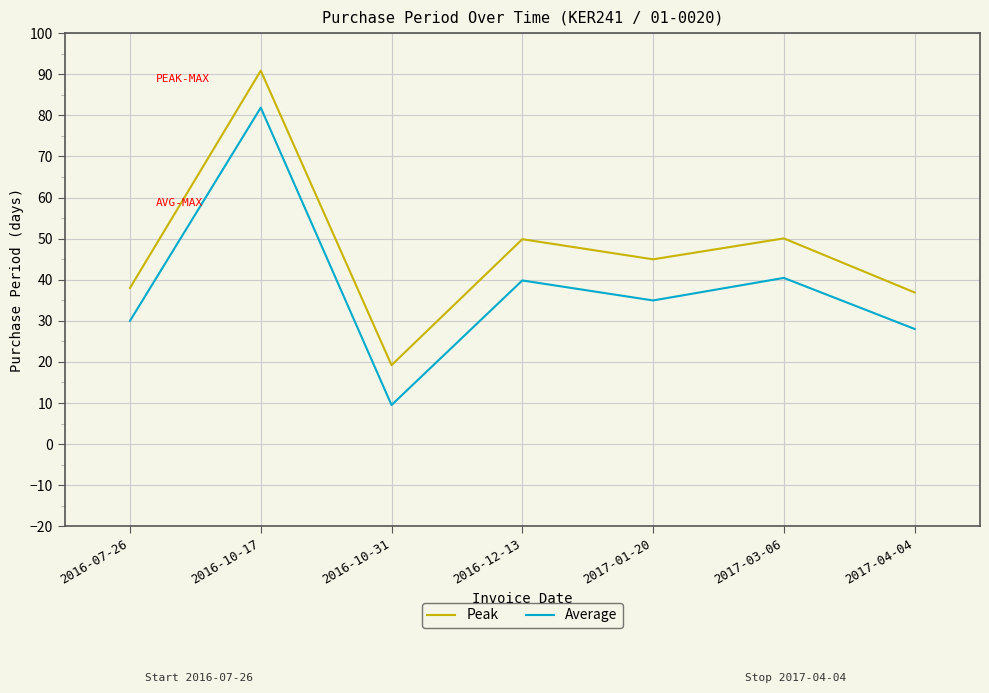

What position from the left is 2017-03-06?

6